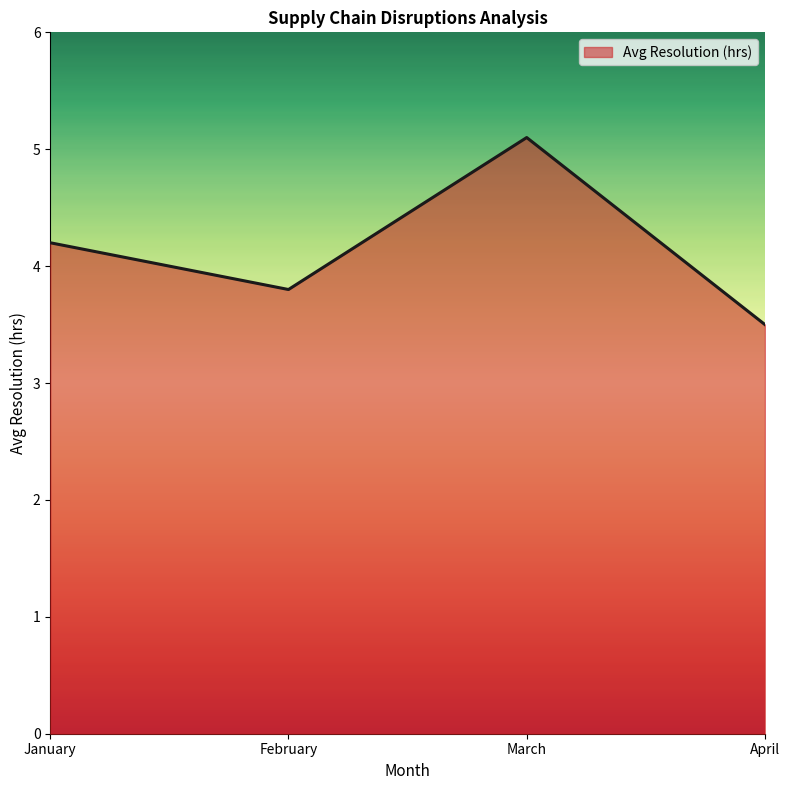

At which category does the data reach its first local valley?

February